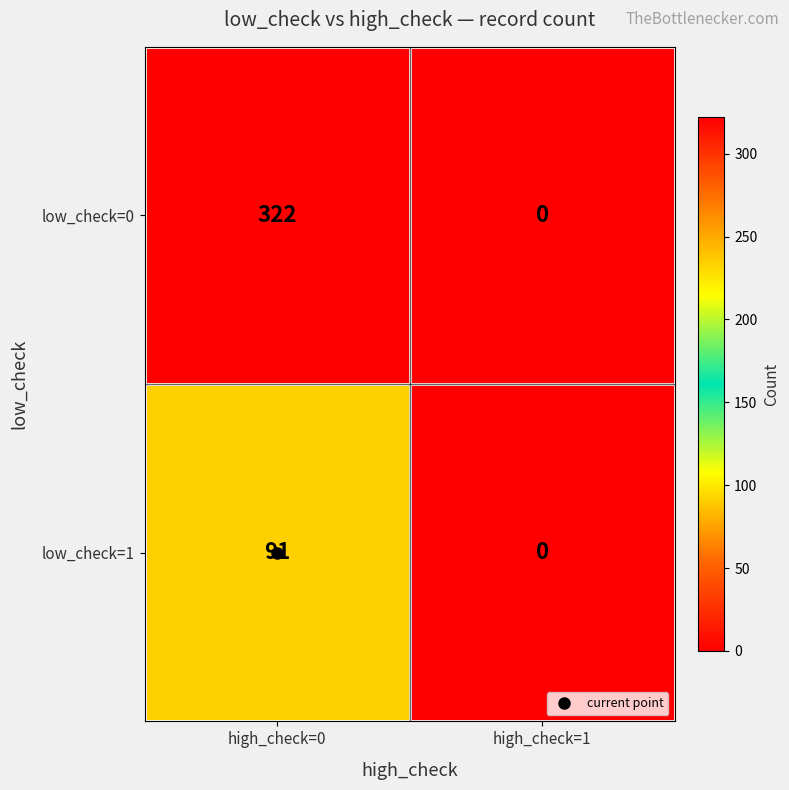

At which category is the sum across all series the highest?

high_check=0